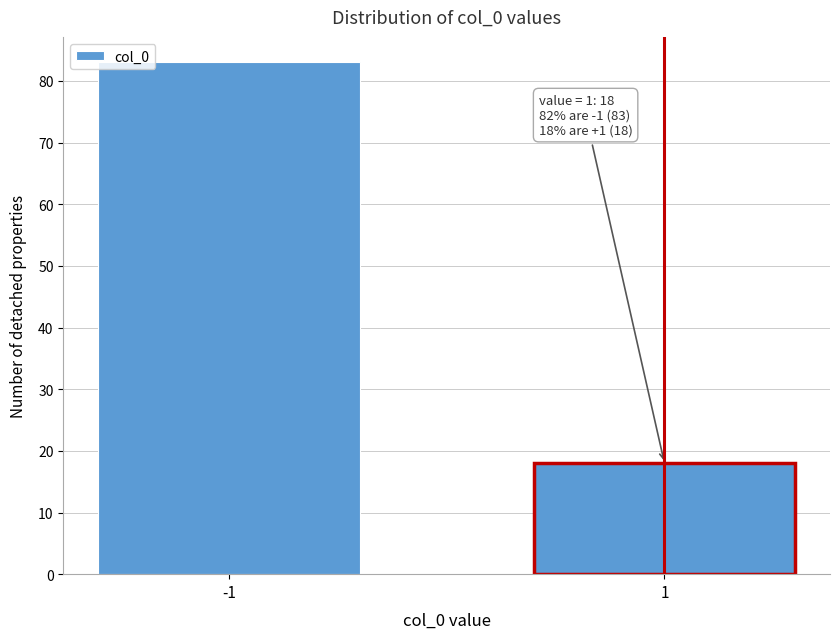

Reading left to right, extract all data points from this chart.

83	18